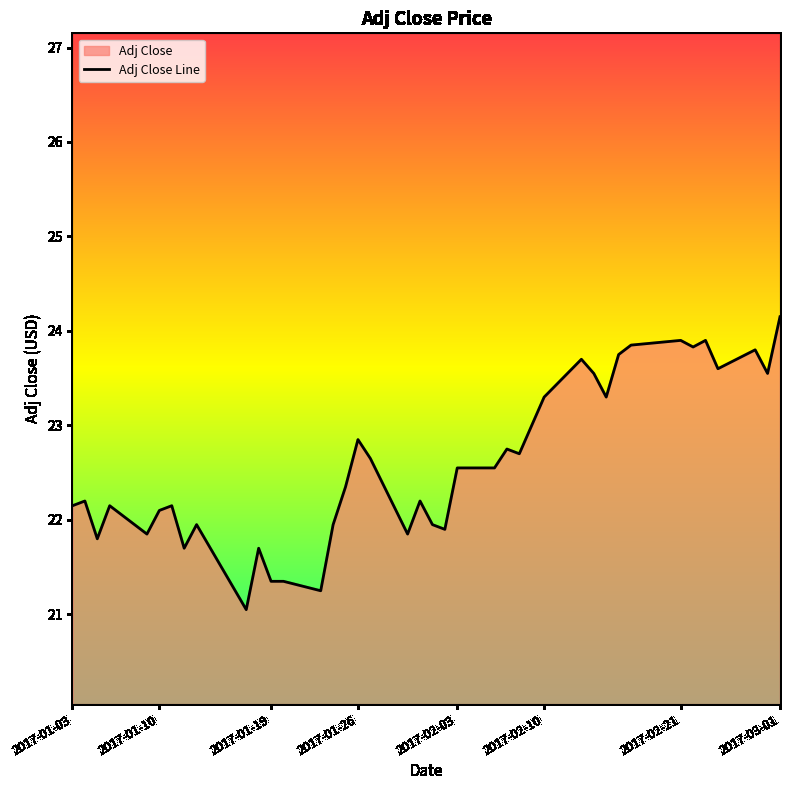

What is the smallest value displayed?

21.0